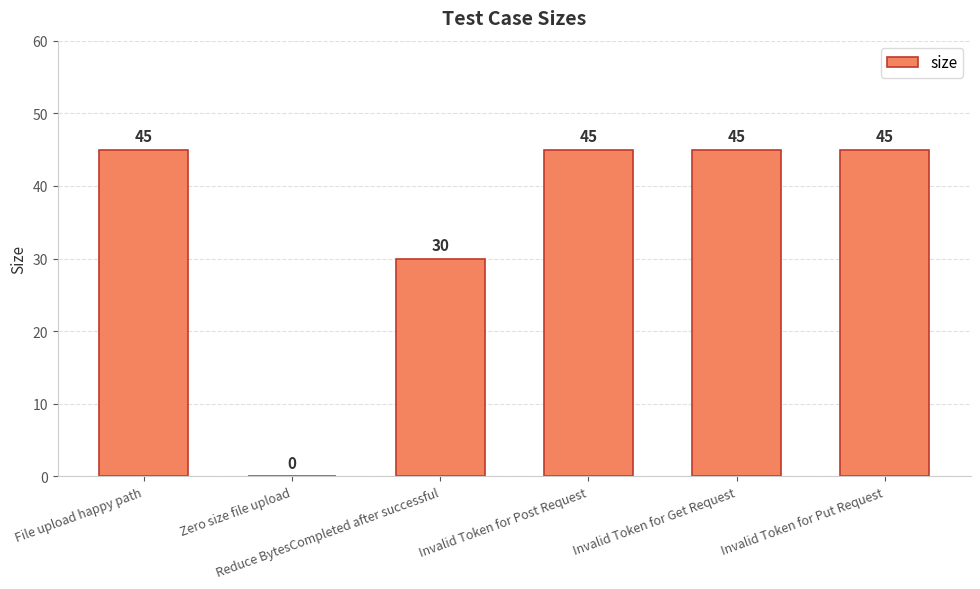

What is the ratio of the value at Invalid Token for Get Request to the value at File upload happy path?

1.0